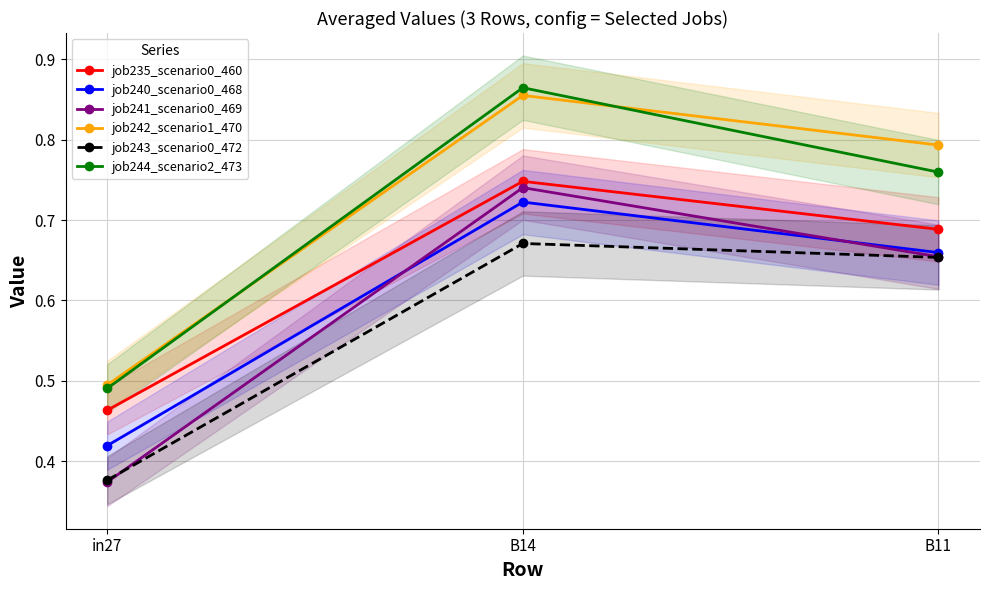

What is the approximate value of job240_scenario0_468 at B14?

0.7